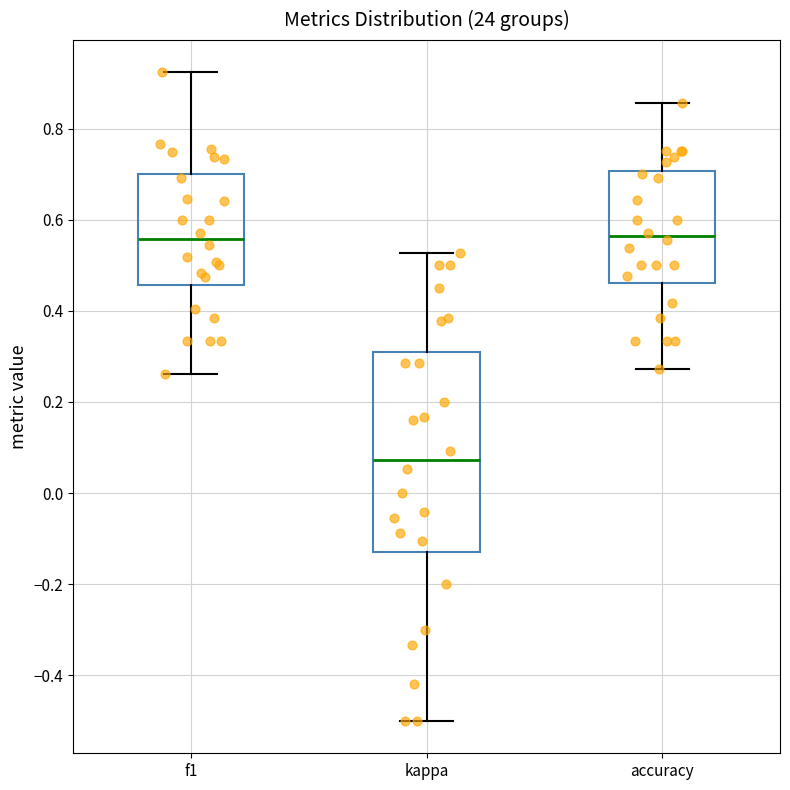

Which box's median line is the lowest?

kappa